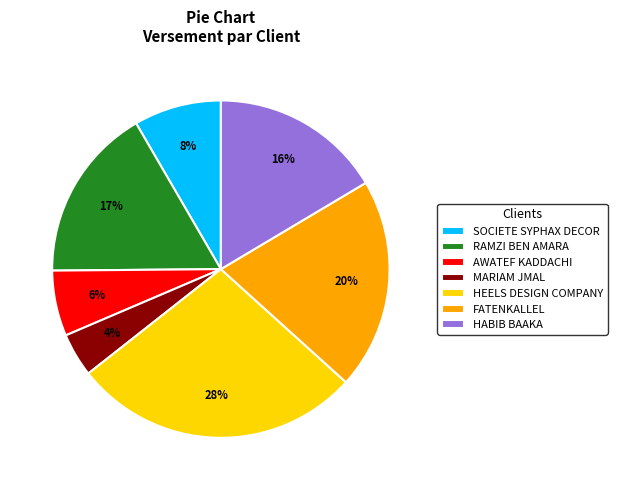

What is the smallest slice in the pie chart?

MARIAM JMAL